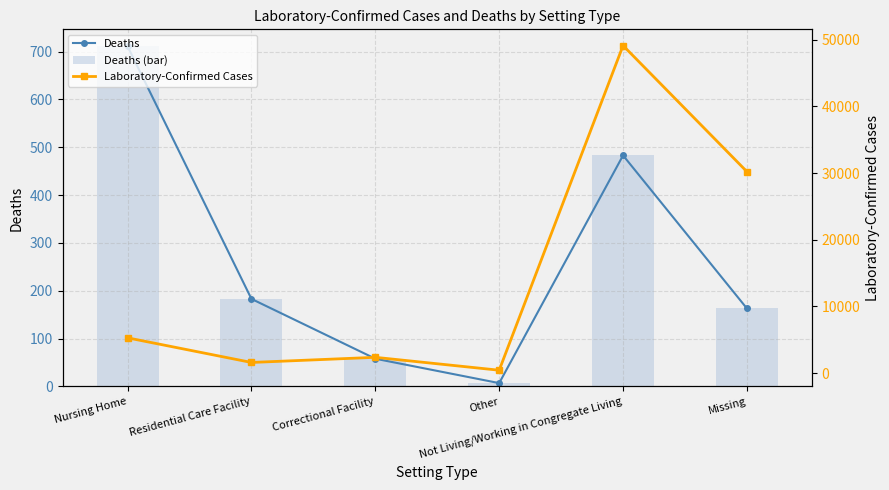

How many values in the Deaths (bar) series exceed 183?

2